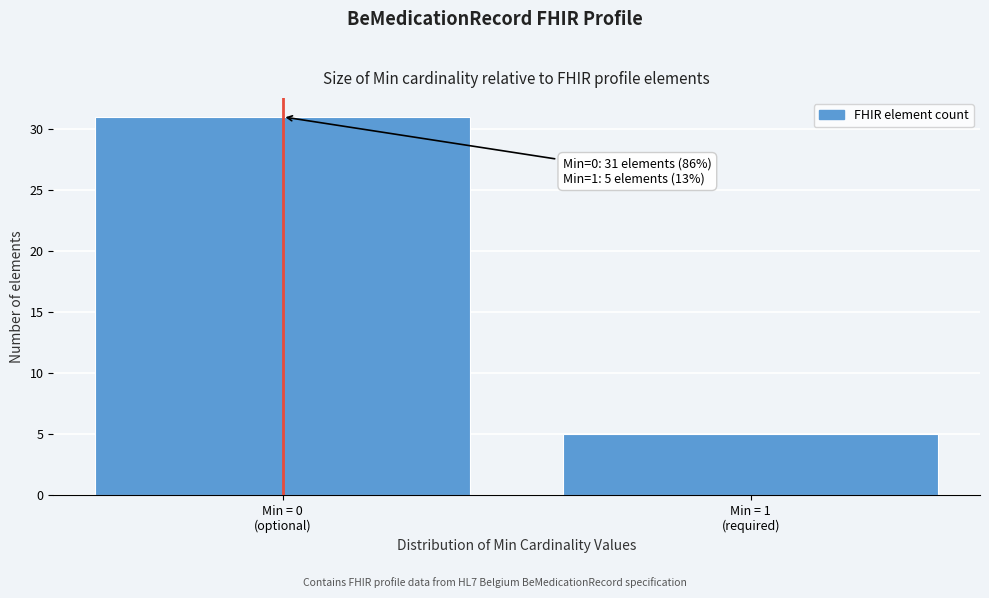

Reading left to right, transcribe all the data shown in this chart.

31	5